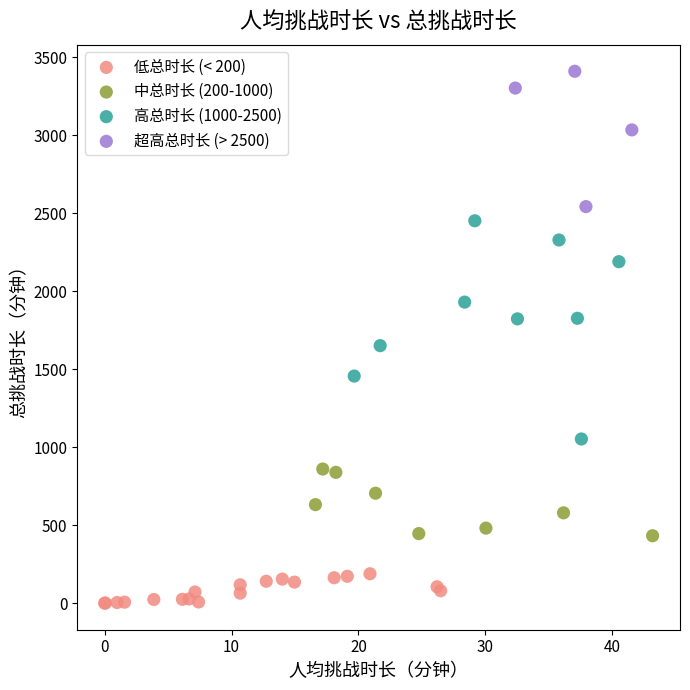

What are all the series names shown in the legend?

低总时长 (< 200), 中总时长 (200-1000), 高总时长 (1000-2500), 超高总时长 (> 2500)